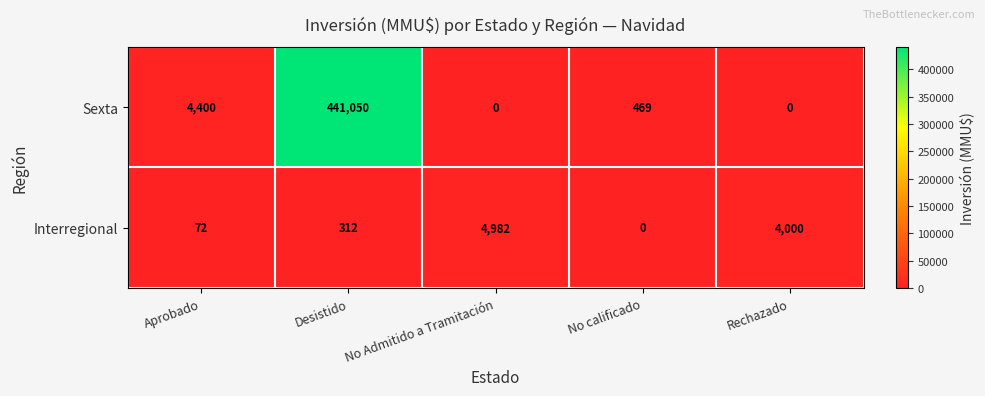

Reading left to right, extract all data points from this chart.

Sexta: Aprobado=4400	Desistido=441050	No Admitido a Tramitación=0	No calificado=469	Rechazado=0
Interregional: Aprobado=72	Desistido=312	No Admitido a Tramitación=4982	No calificado=0	Rechazado=4000